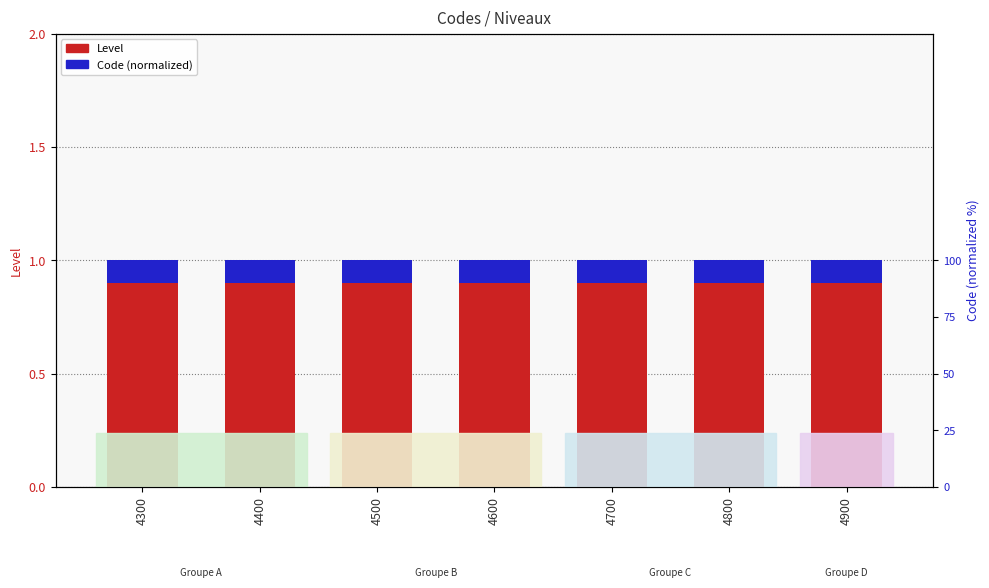

How many bars are there in each group?

2